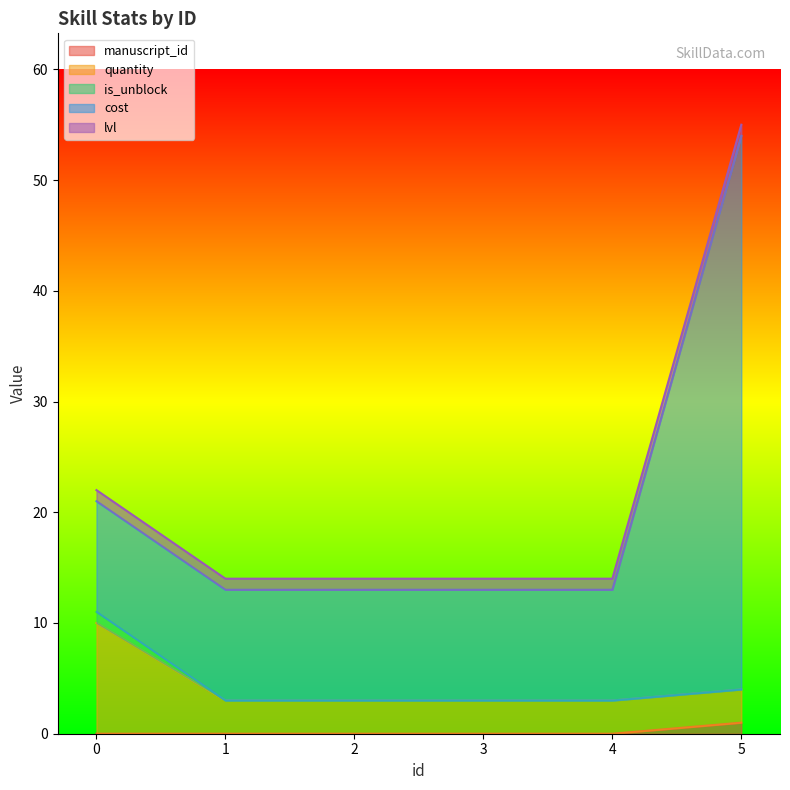

At how many categories does at least one series exceed 23?

1